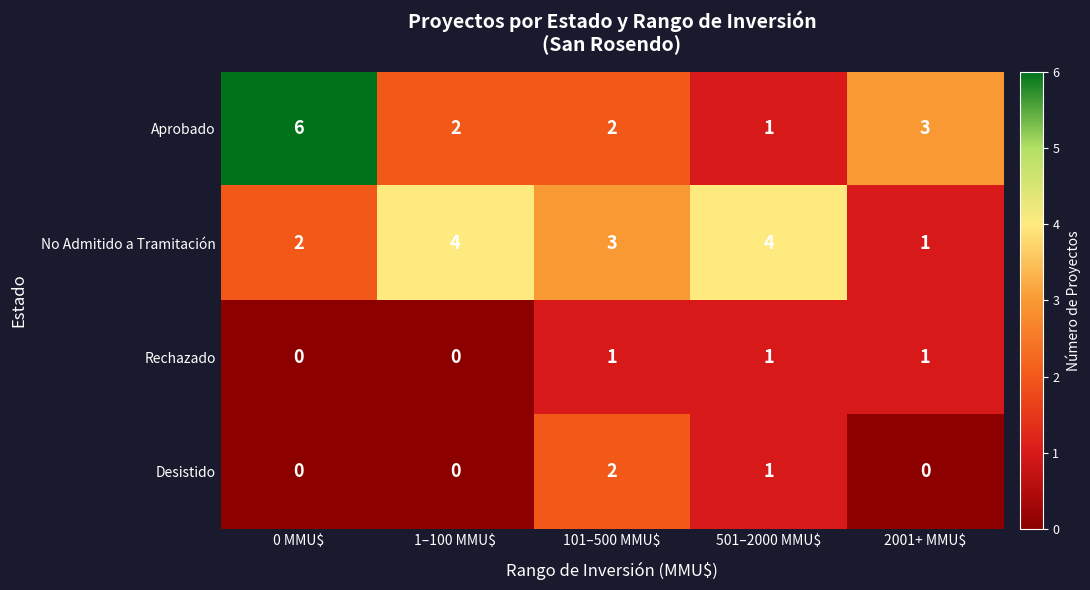

Reading right to left, extract all data points from this chart.

Aprobado: 3	1	2	2	6
No Admitido a Tramitación: 1	4	3	4	2
Rechazado: 1	1	1	0	0
Desistido: 0	1	2	0	0